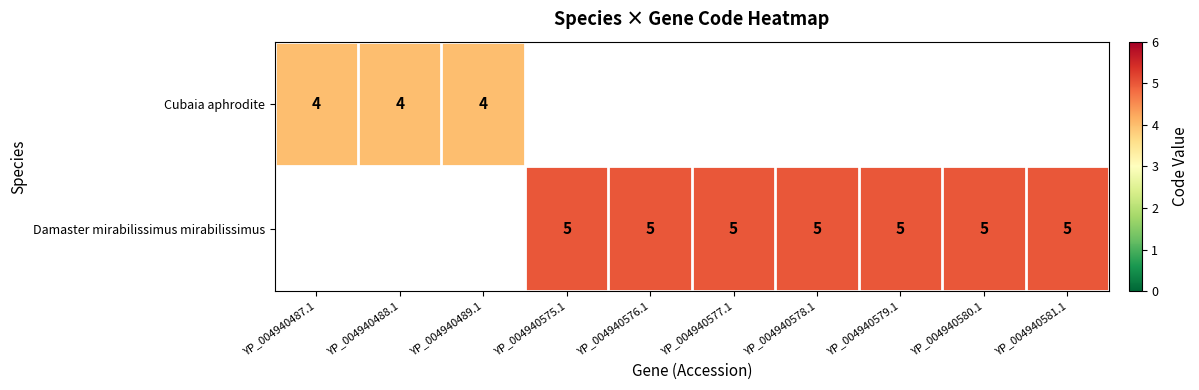

What is the sum of the Damaster mirabilissimus mirabilissimus values at YP_004940580.1 and YP_004940579.1?

10